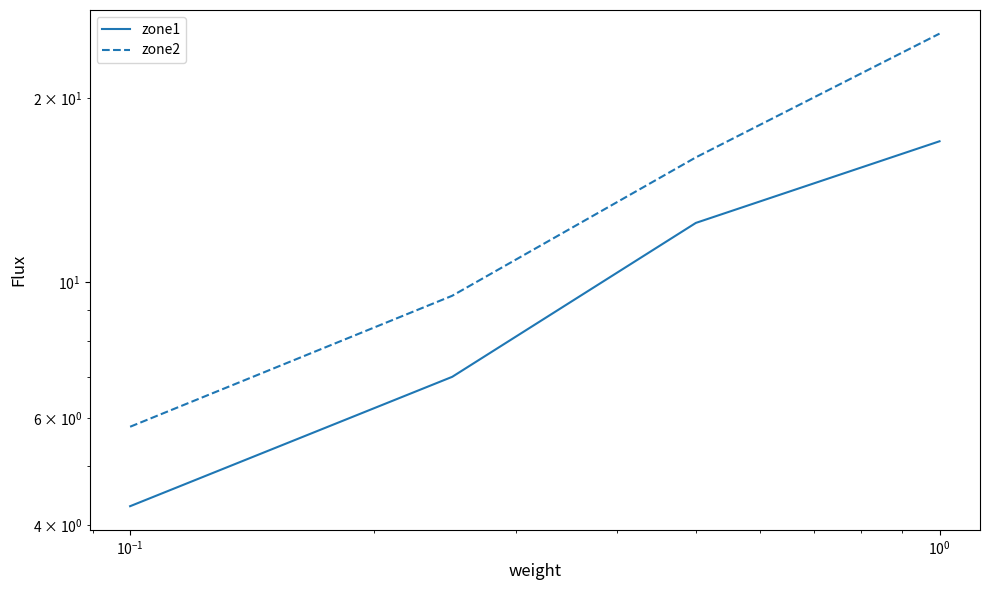

At which category is the sum across all series the highest?

$\mathdefault{10^{0}}$